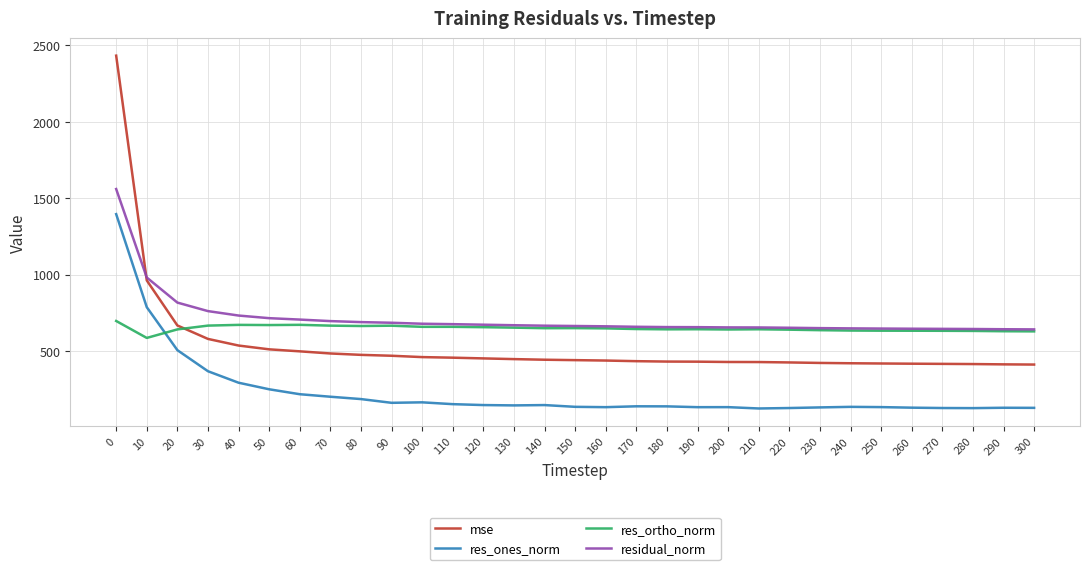

Rank the series by their maximum value, from lowest to highest.

res_ortho_norm, res_ones_norm, residual_norm, mse